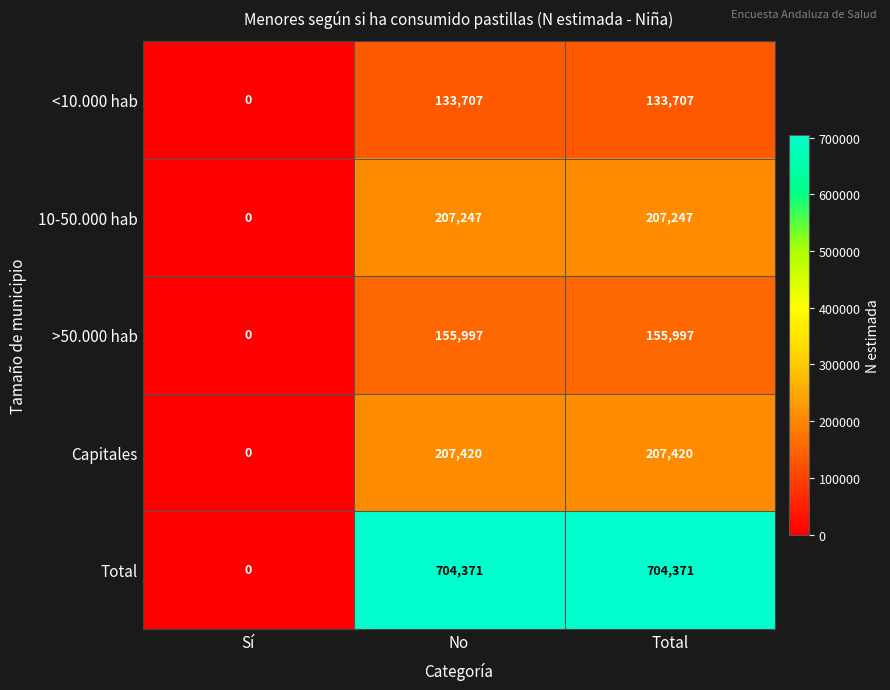

Is the value of >50.000 hab at Total greater than the value of <10.000 hab at No?

Yes